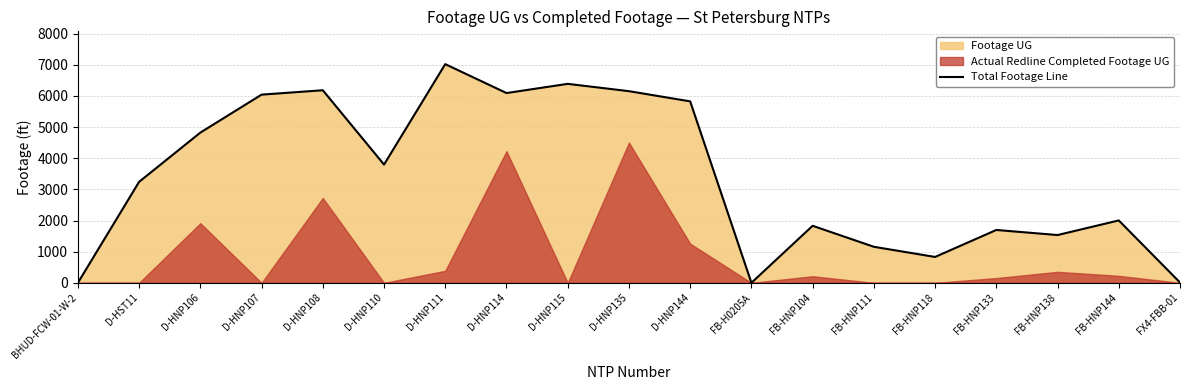

Reading left to right, extract all data points from this chart.

0	3242	4822	6041	6182	3796	7020	6092	6387	6152	5825	0	1831	1157	831	1697	1534	2003	11